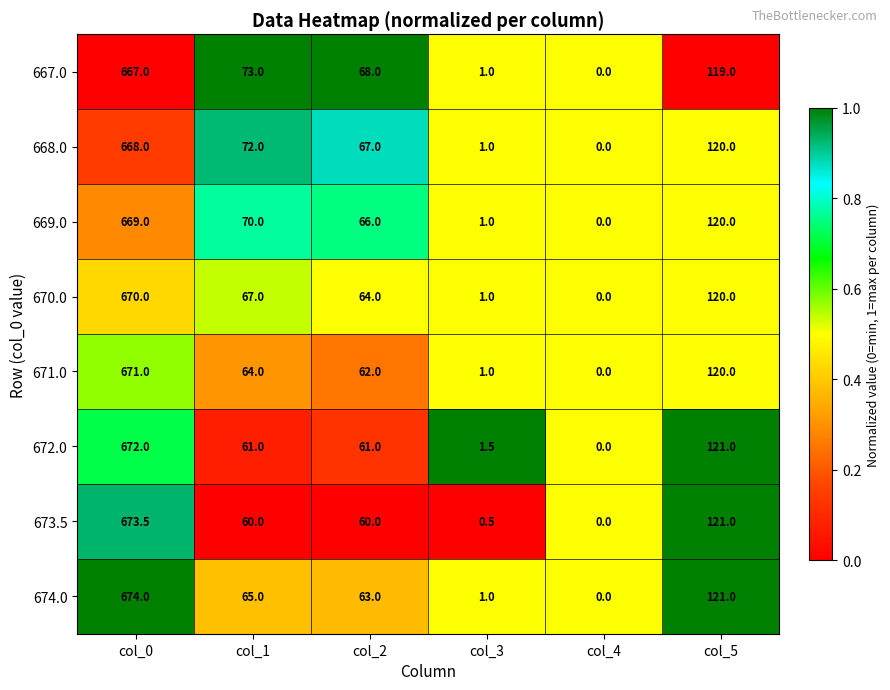

How many data points in 669.0 are less than 70?

3